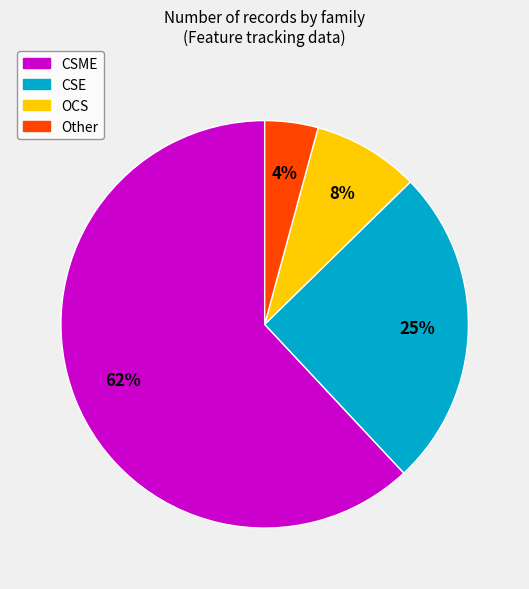

Combined, do OCS and CSME account for over 50%?

Yes